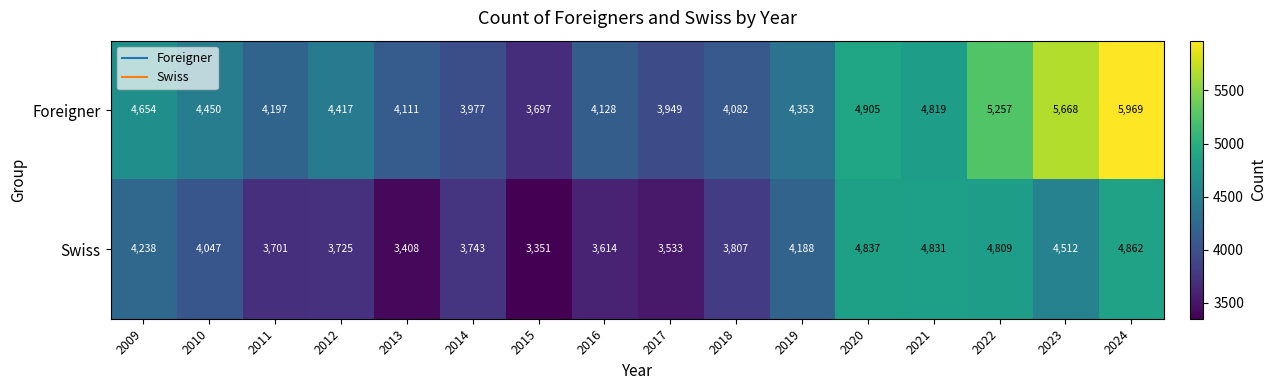

What is the approximate value of Foreigner at 2019, to the nearest 100?

4400